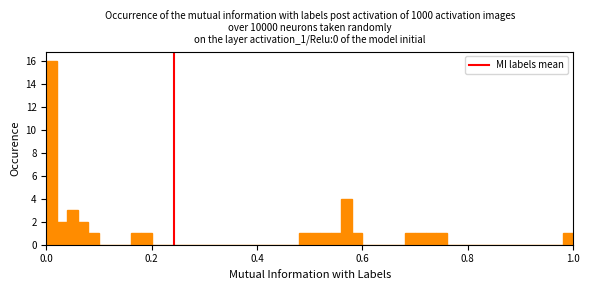

Around what value on the x-axis is the tallest bar? Give the approximate position of its centre, as read against the axis.

0.02